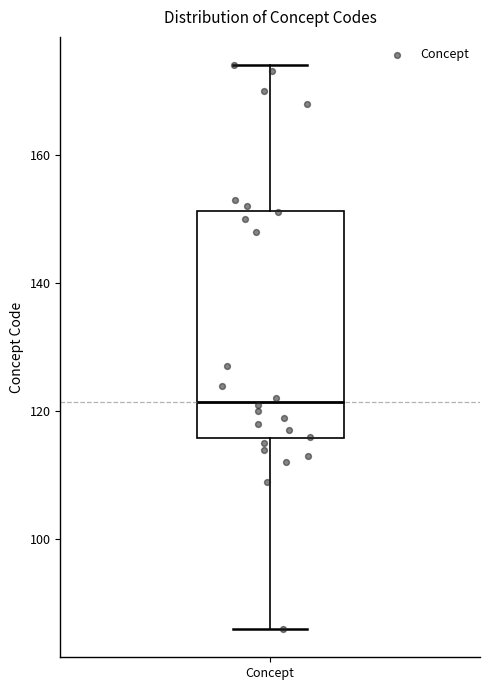

Read this box plot against the y-axis: the position of the median line, the range covered by the box, and the ends of both whiskers. The values are not printed on the chart, so give them approximately, as read against the axis.

median 122, box 116 to 152, whiskers 86 to 174